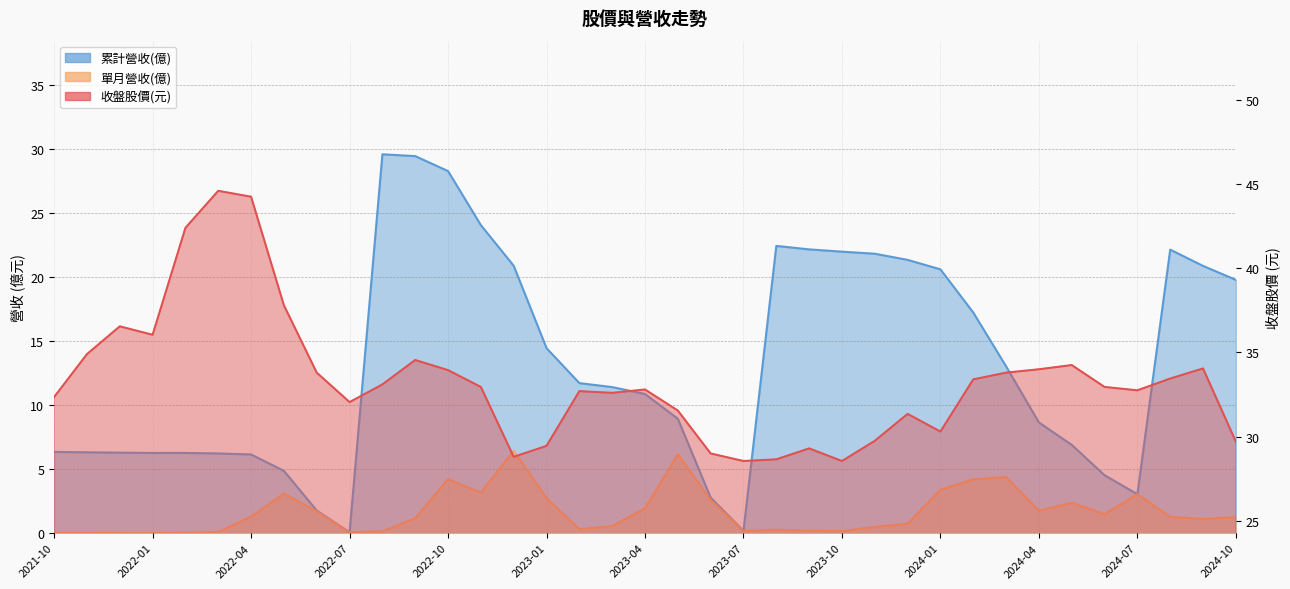

What is the difference between the second highest and second lowest values in the 單月營收(億) series?

6.1